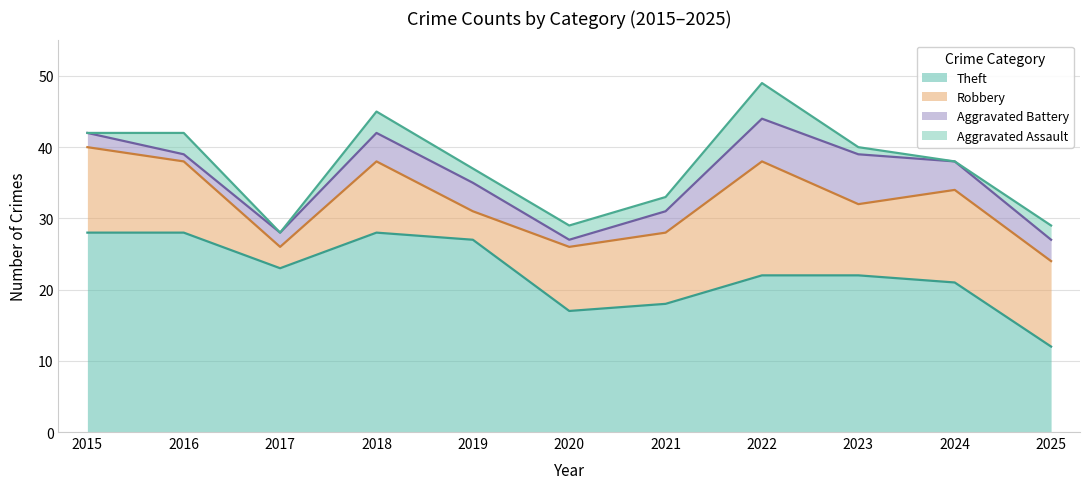

Is it true that Theft equals 18 at 2019?

False